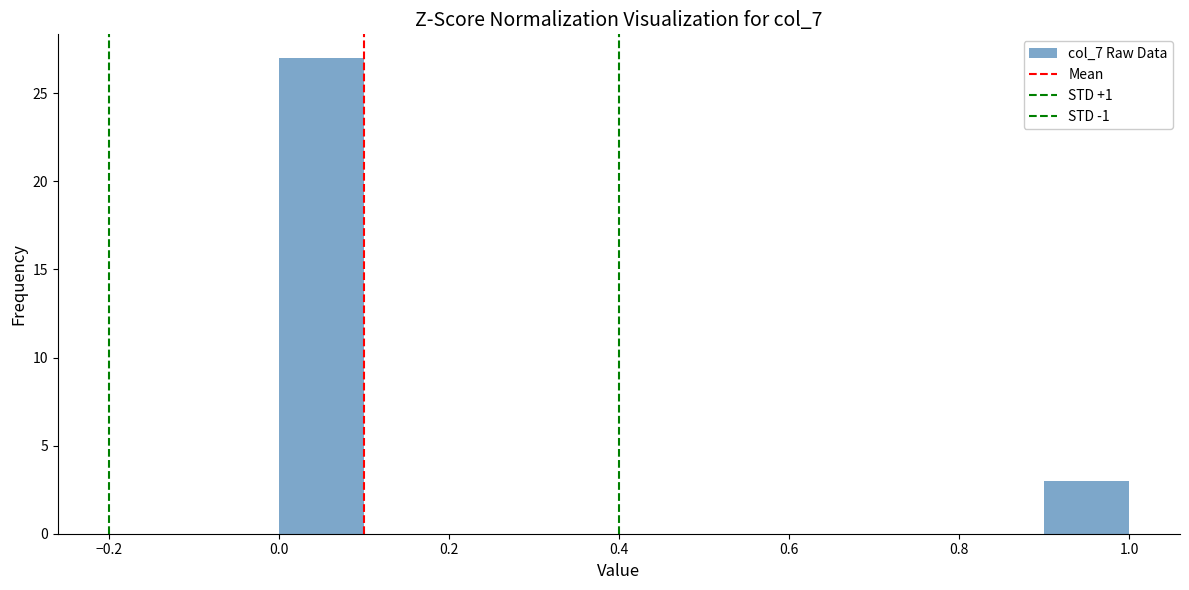

Over which range of the x-axis is the bar tallest?

0.0 to 0.1